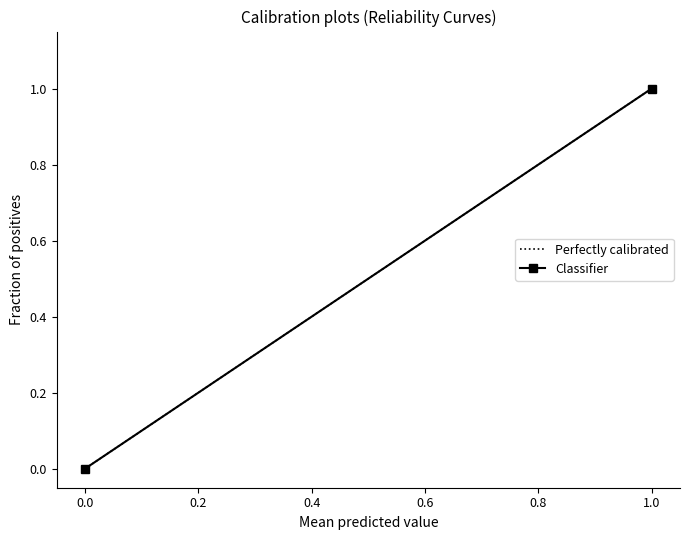

How many categories are shown in the chart?

2